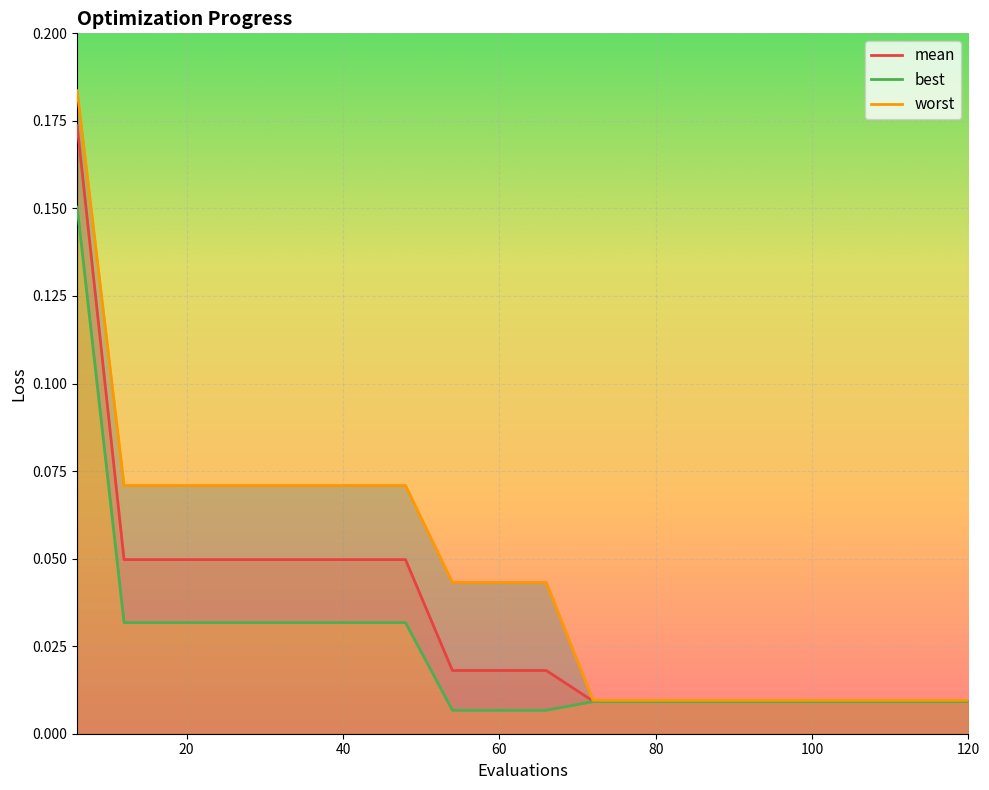

Rank the categories by worst value from highest to lowest.

6, 12, 18, 24, 30, 36, 42, 48, 54, 60, 66, 72, 78, 84, 90, 96, 102, 108, 114, 120